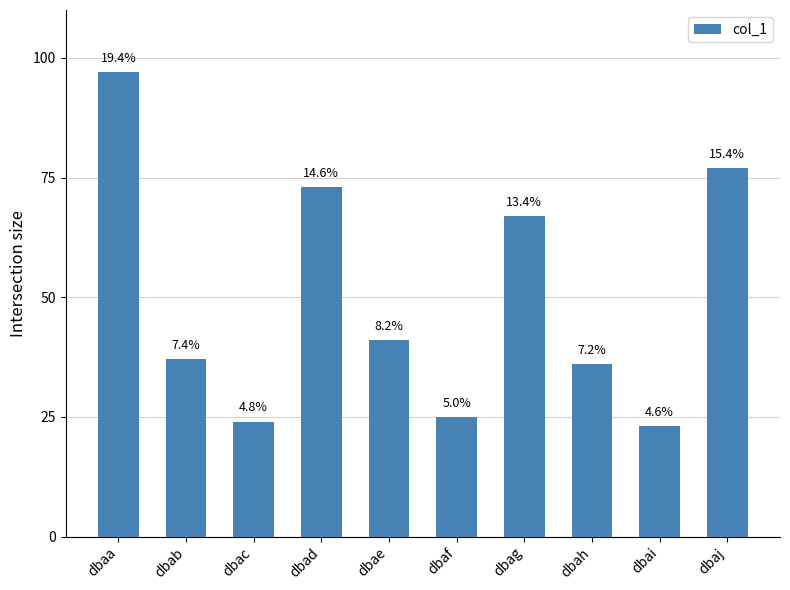

True or false: the data shows 34 at dbag.

False